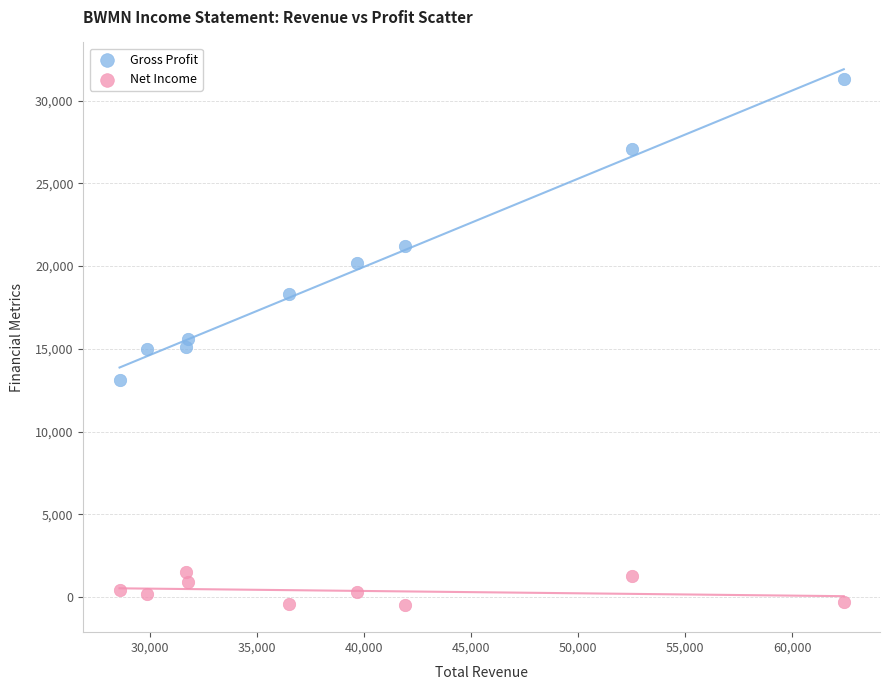

What are all the series names shown in the legend?

Gross Profit, Net Income